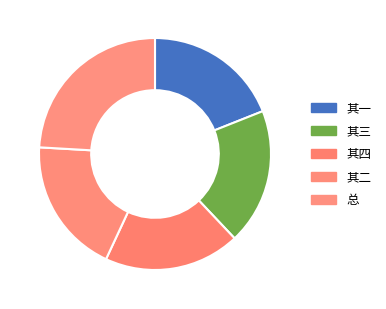

How many slices are in this pie chart?

5